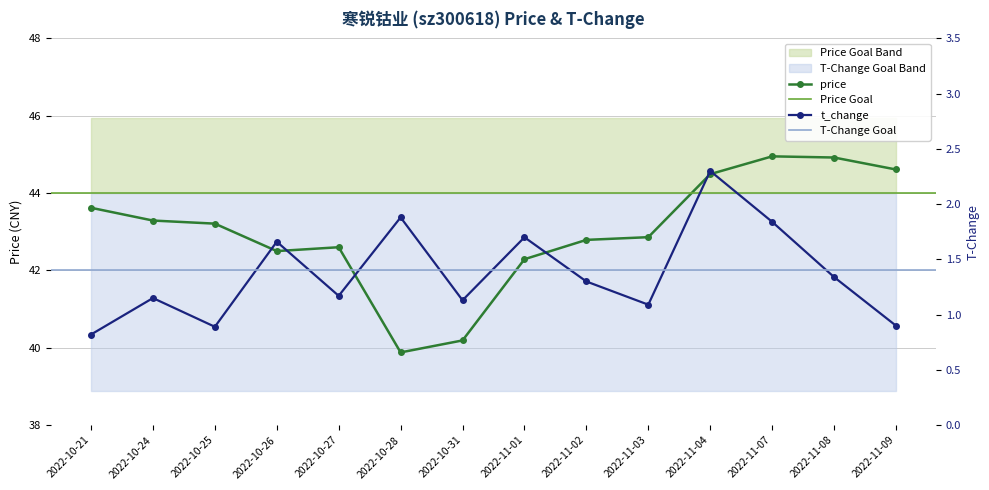

The value of price at 2022-10-24 is 73.8. True or false?

False